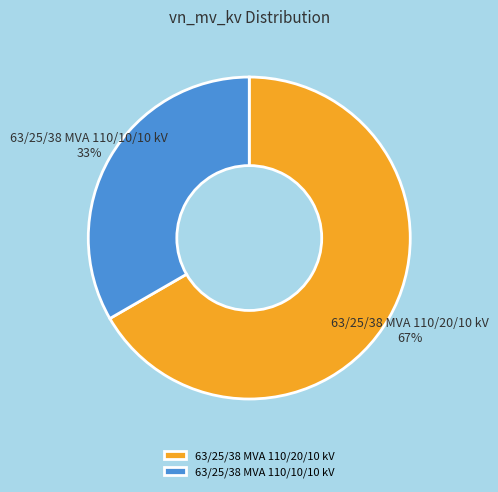

Does 63/25/38 MVA 110/20/10 kV represent more than half of the total?

Yes